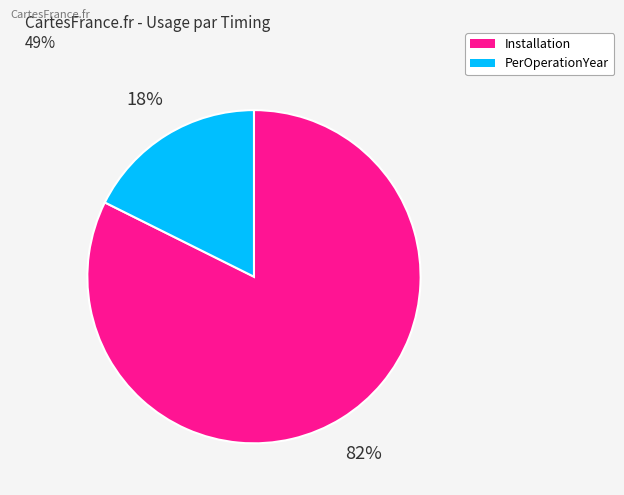

To the nearest percent, what portion does Installation represent?

82%